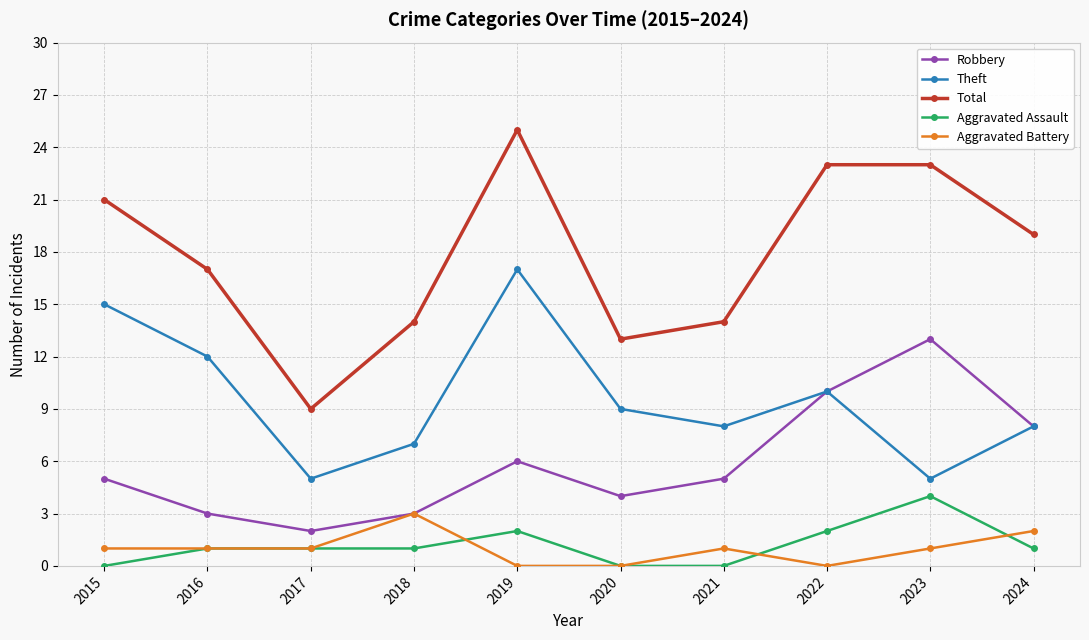

The value of Robbery at 2021 is 8. True or false?

False